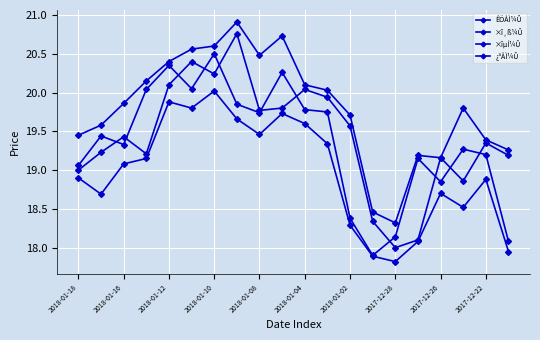

How many values in the ¿ªÅÌ¼Û series are below 19?

5